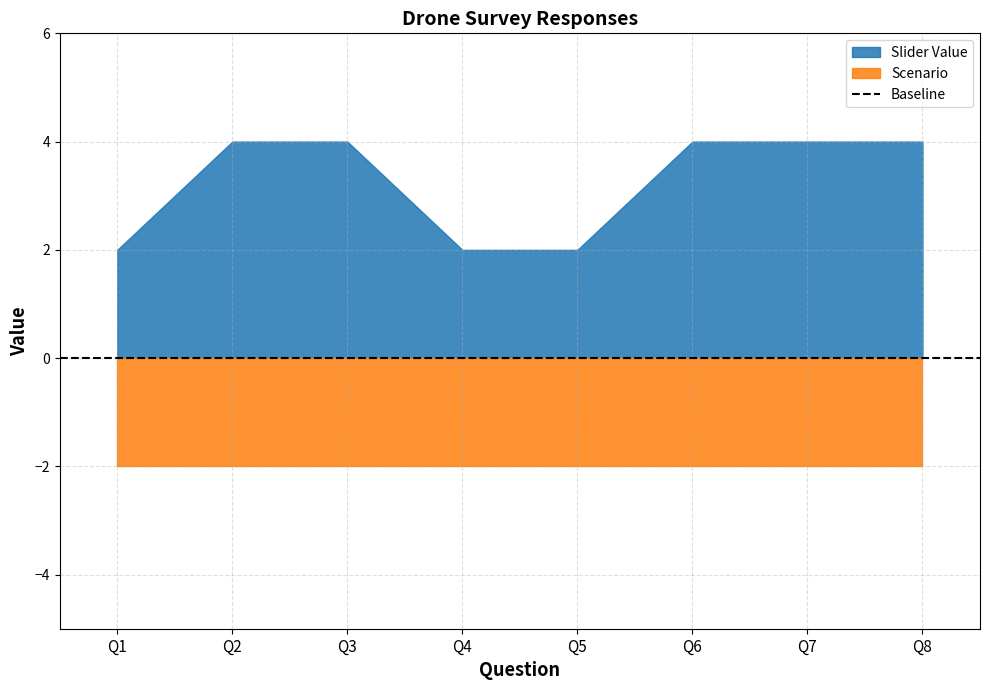

True or false: slider_values and scenario intersect in this chart.

False